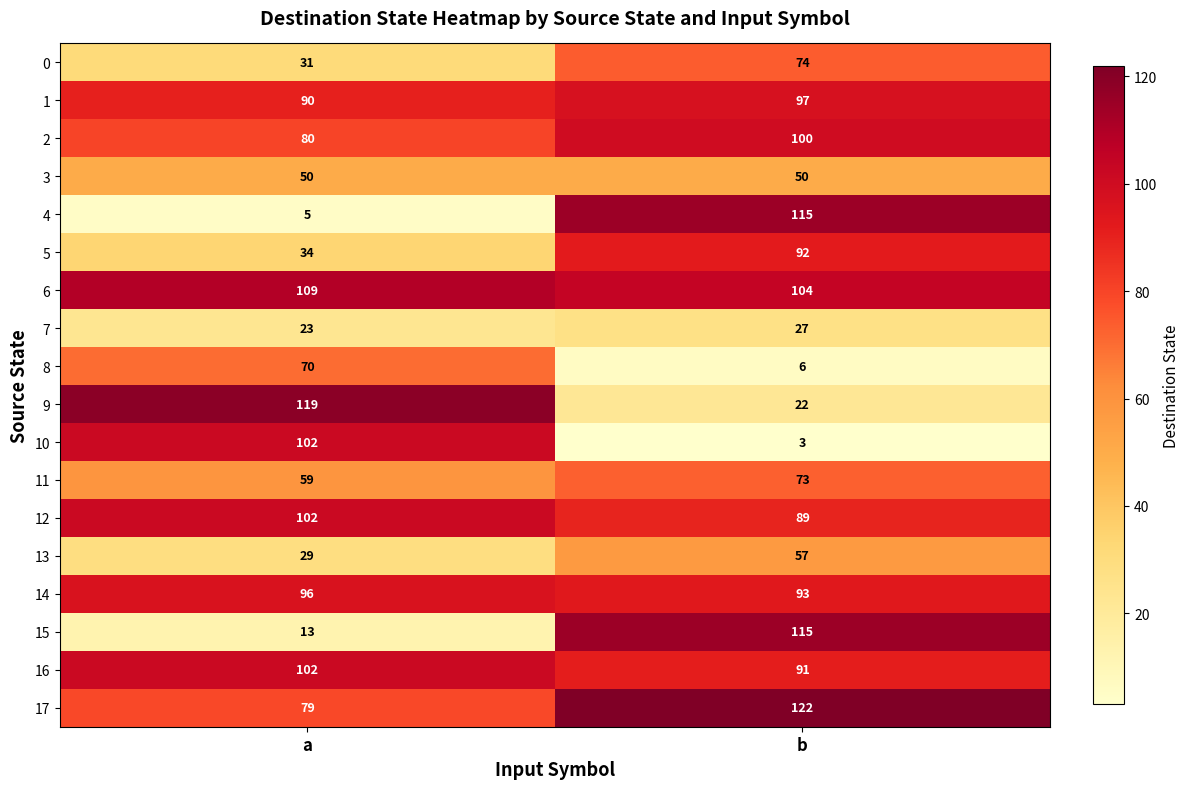

Is it true that 6 equals 153 at a?

False